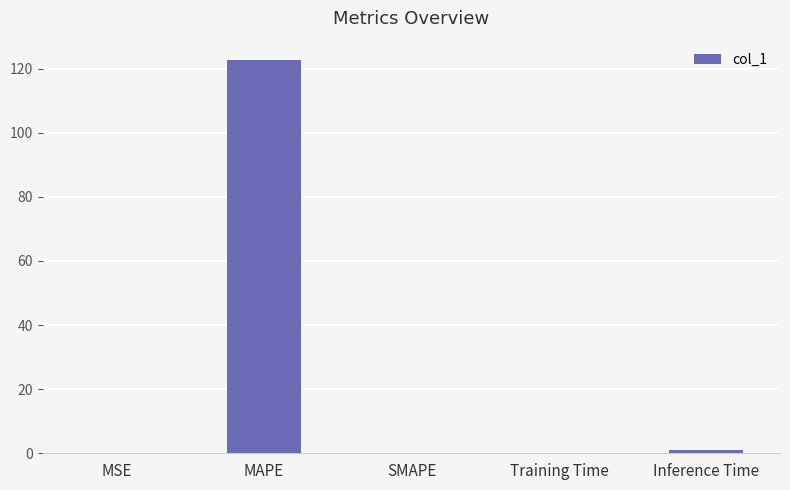

How many data points does each series have?

5